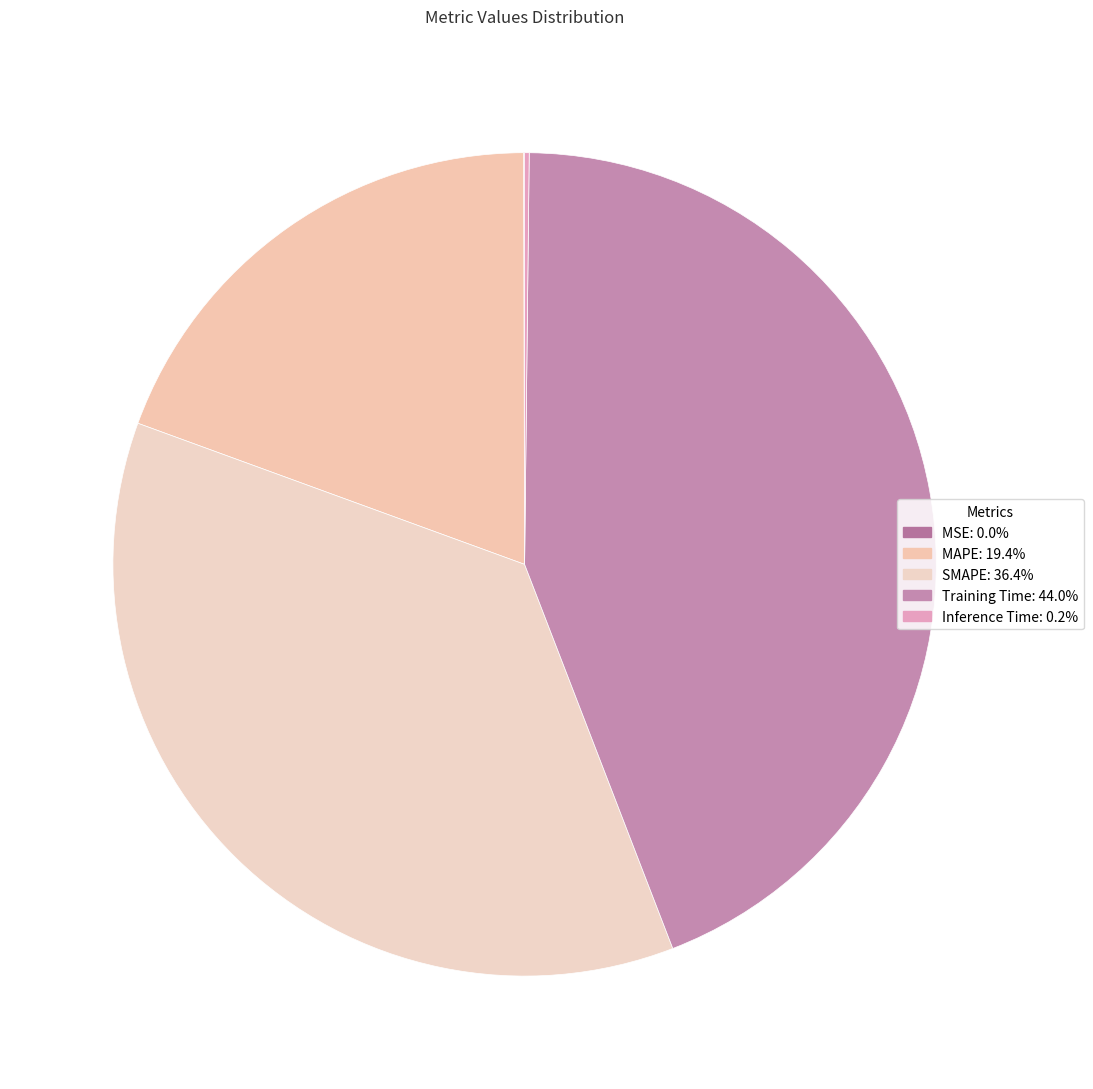

True or false: MSE accounts for 0% of the total.

True